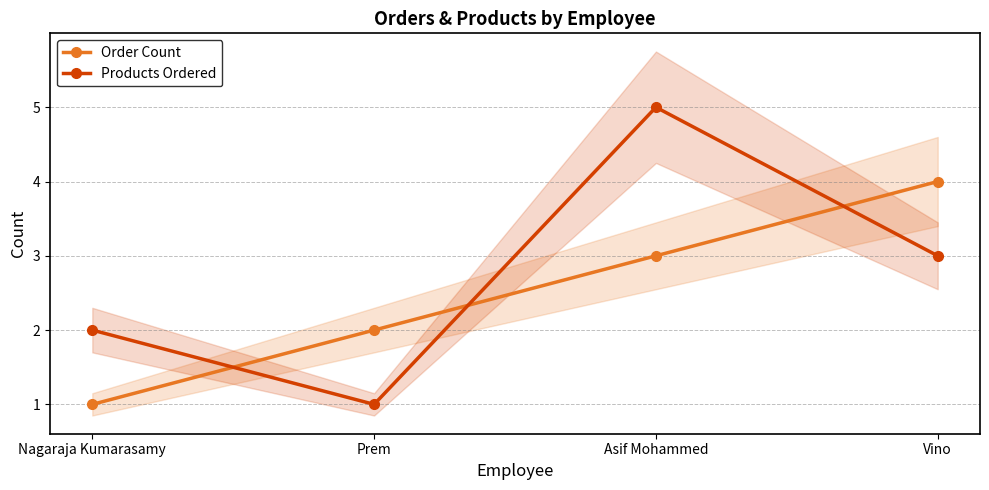

What value does the Order Count series have at Vino?

4